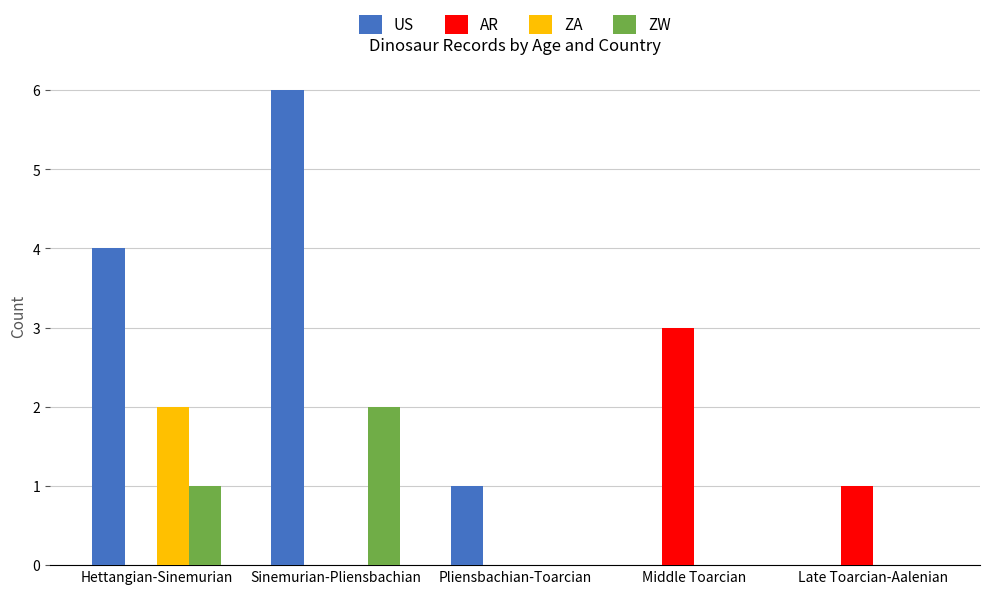

Which series has the largest total across all categories?

US